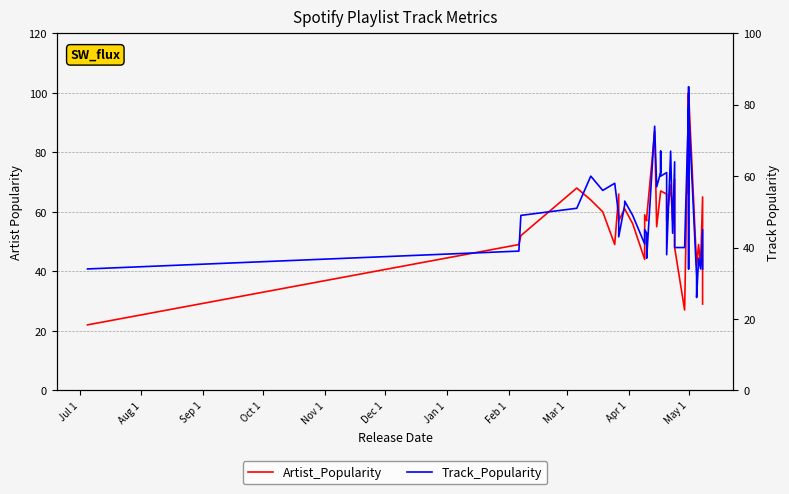

How many intersections are there between Track_Popularity and Artist_Popularity?

8